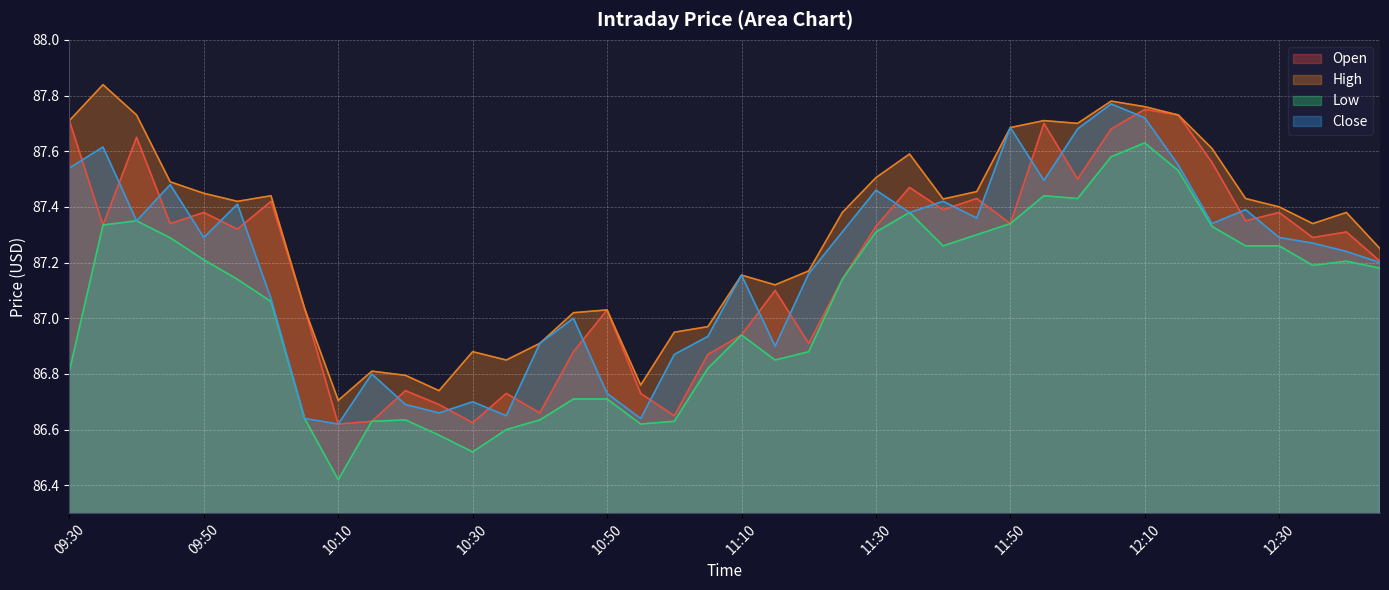

What is the value of the Open point at the 28th from the left?

87.4